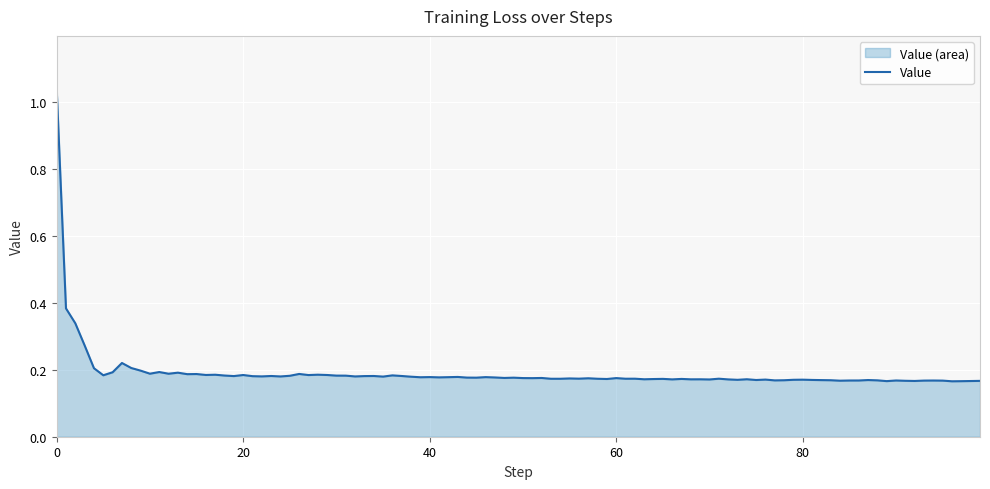

List the labels in order of value, largest first.

0, 10, 15, 20, 5, 30, 25, 35, 40, 45, 50, 55, 60, 65, 70, 75, 80, 85, 90, 95, 99